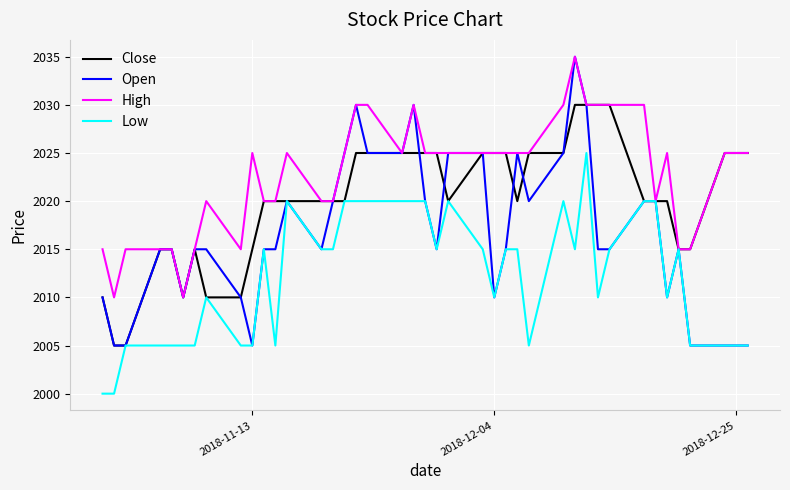

Rank the series by their average value, from highest to lowest.

High, Close, Open, Low